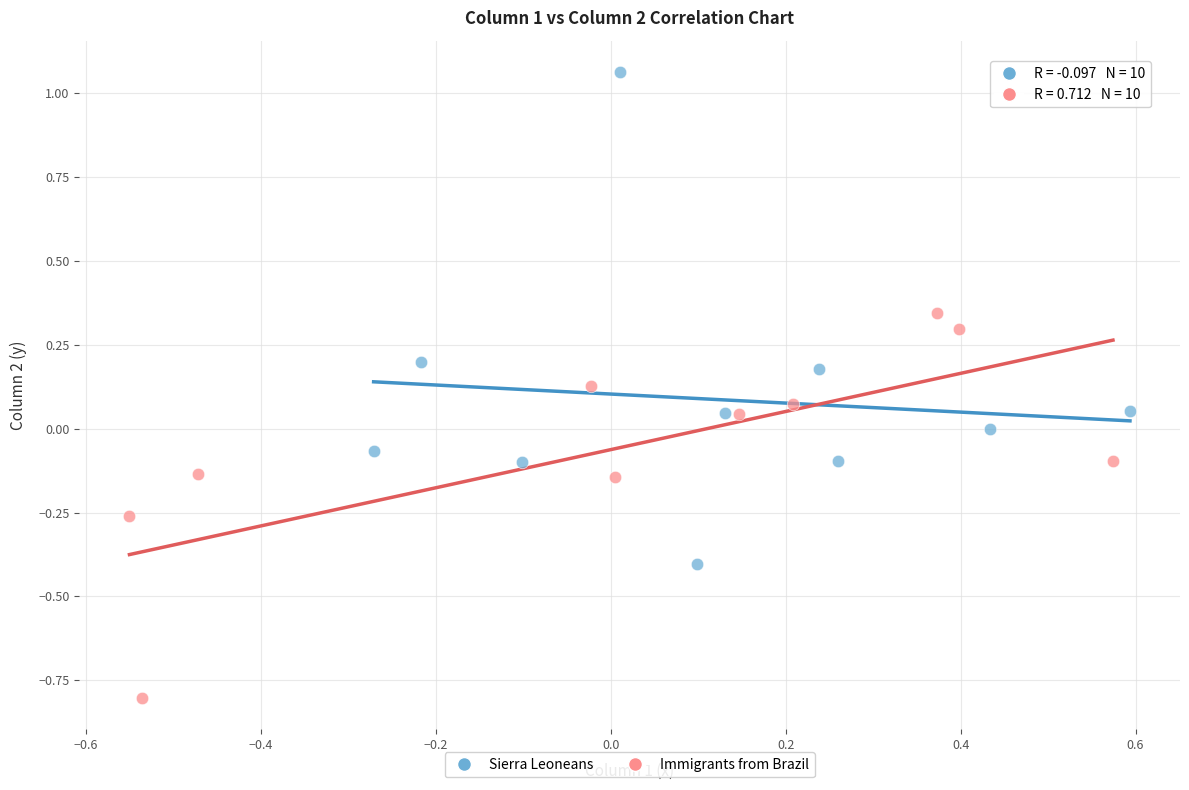

Which series has the widest spread of Y values?

Sierra Leoneans